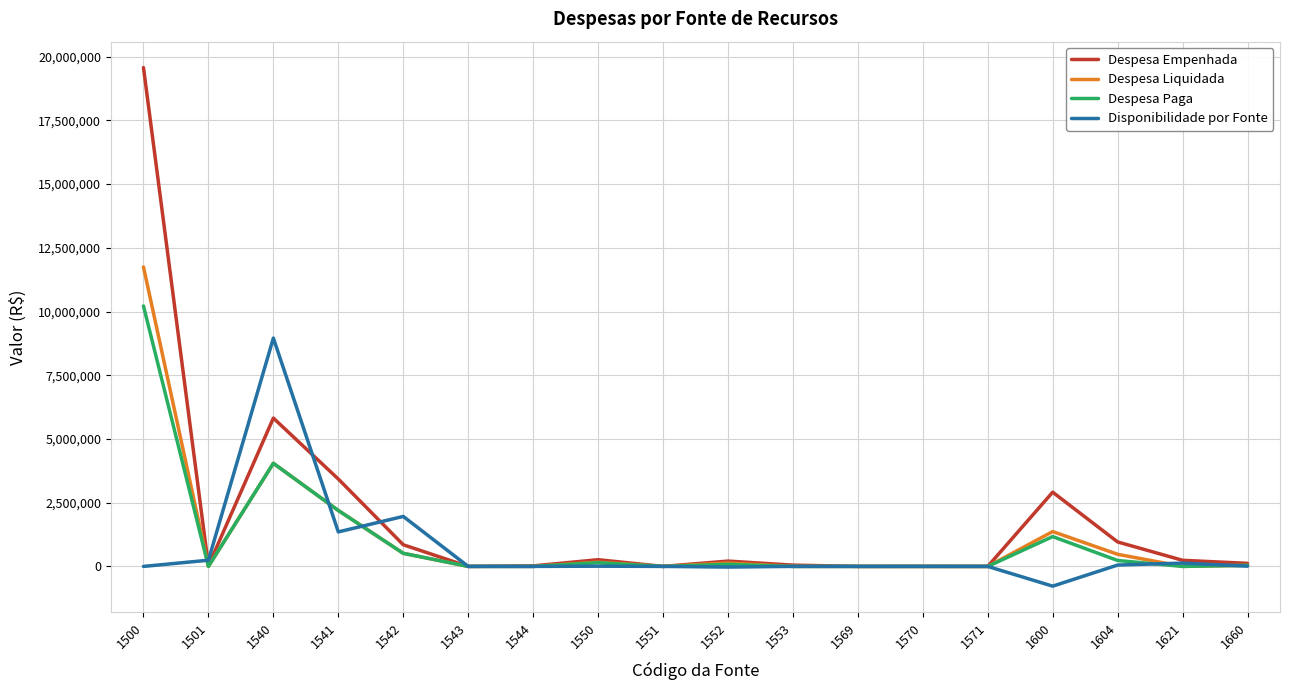

The value of Despesa Liquidada at 1544 is -7406776.0. True or false?

False